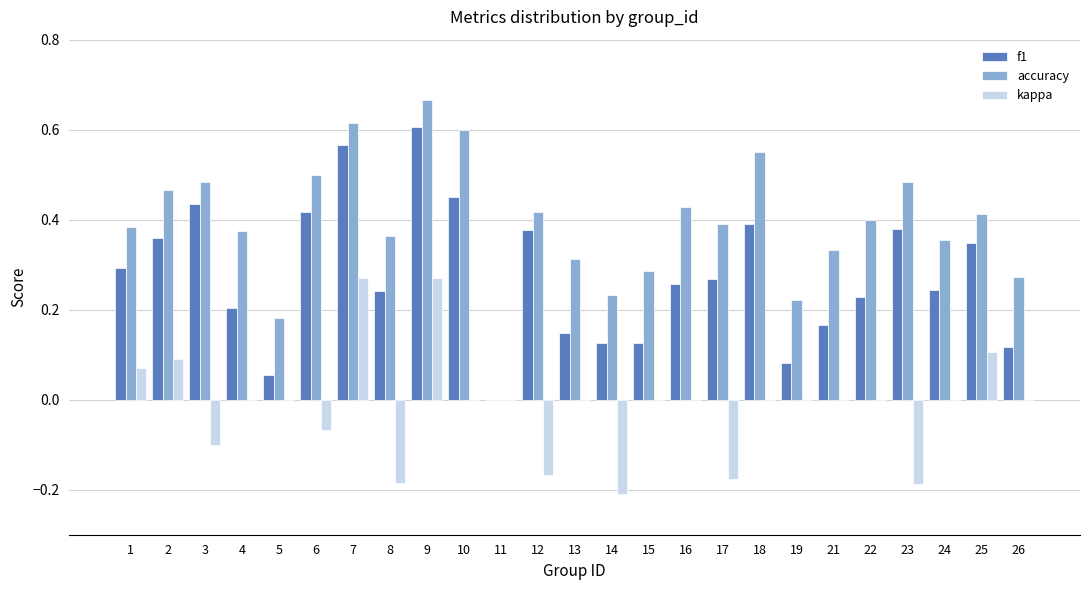

How many positive values does the accuracy series have?

24